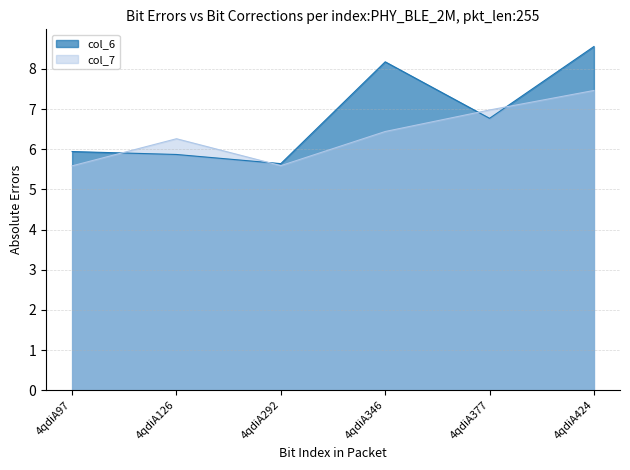

What is the approximate value of col_7 at 4qdiA377?

7.0